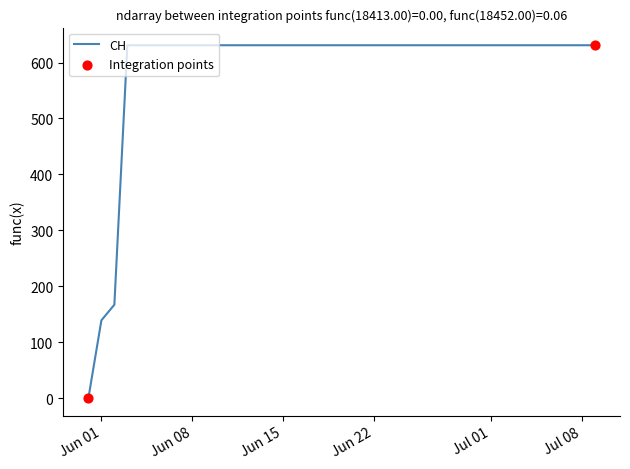

What is the greatest value displayed?

631